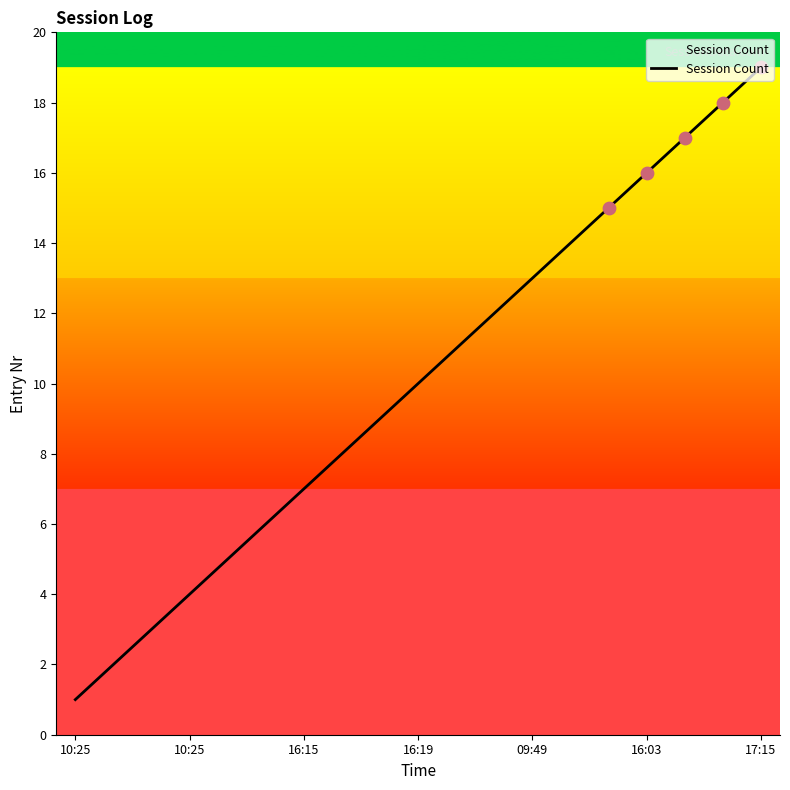

What is the difference between the maximum and minimum values?

18